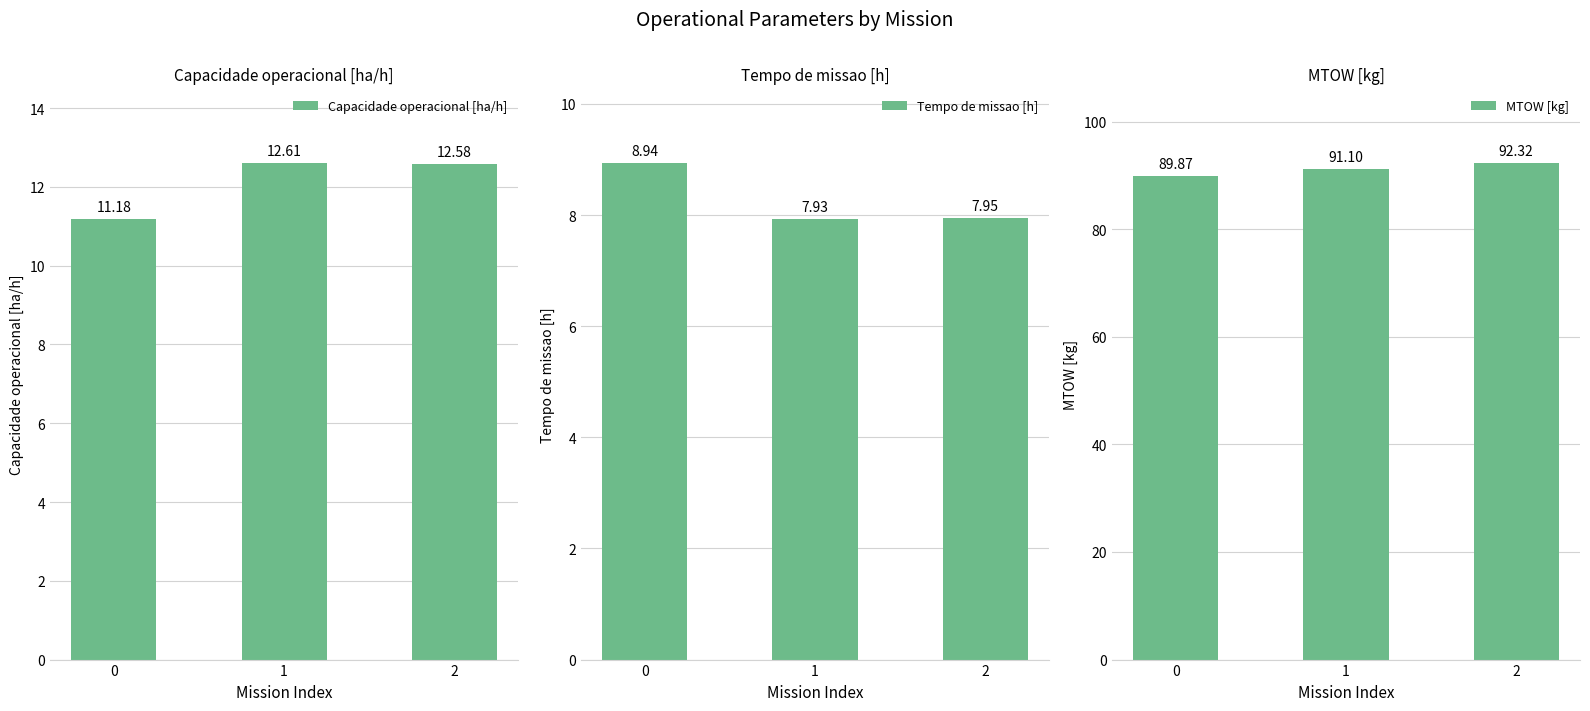

Reading left to right, transcribe all the data shown in this chart.

Capacidade operacional [ha/h]: 11.2	12.6	12.6
Tempo de missao [h]: 8.9	7.9	8.0
MTOW [kg]: 89.9	91.1	92.3